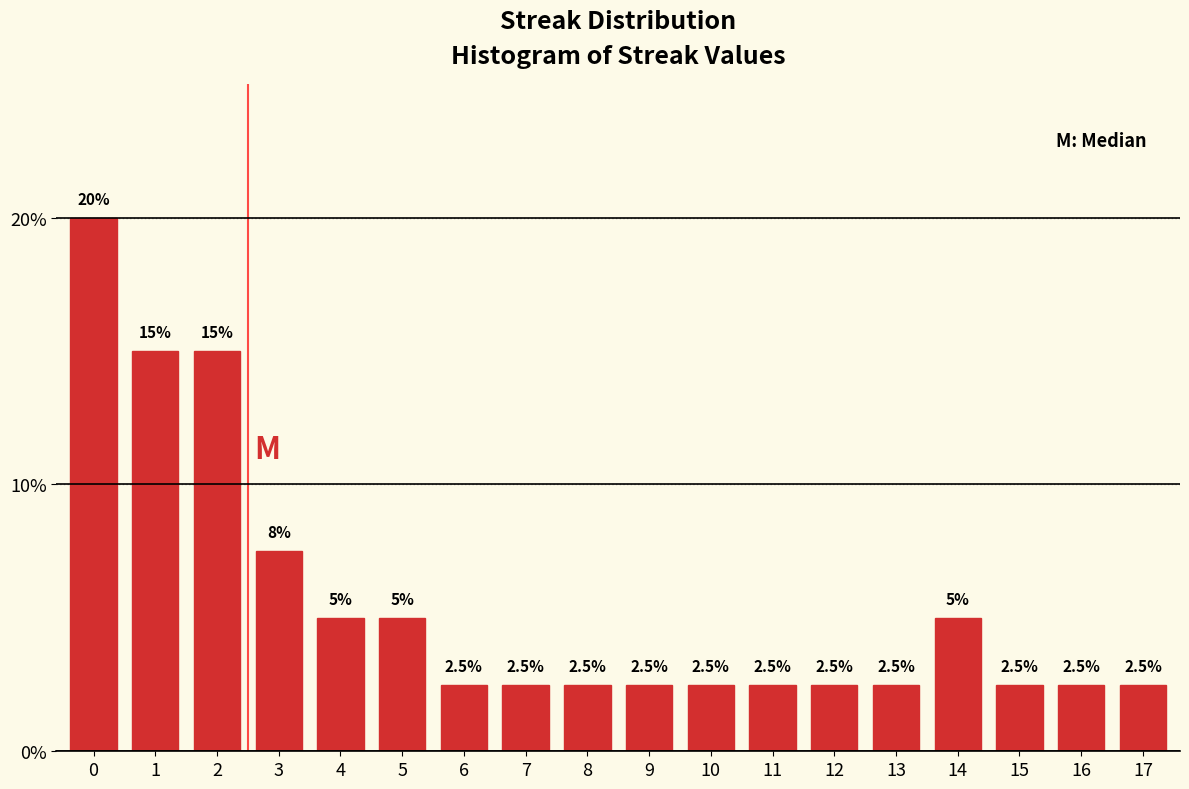

Reading left to right, transcribe all the data shown in this chart.

20.0	15.0	15.0	7.5	5.0	5.0	2.5	2.5	2.5	2.5	2.5	2.5	2.5	2.5	5.0	2.5	2.5	2.5